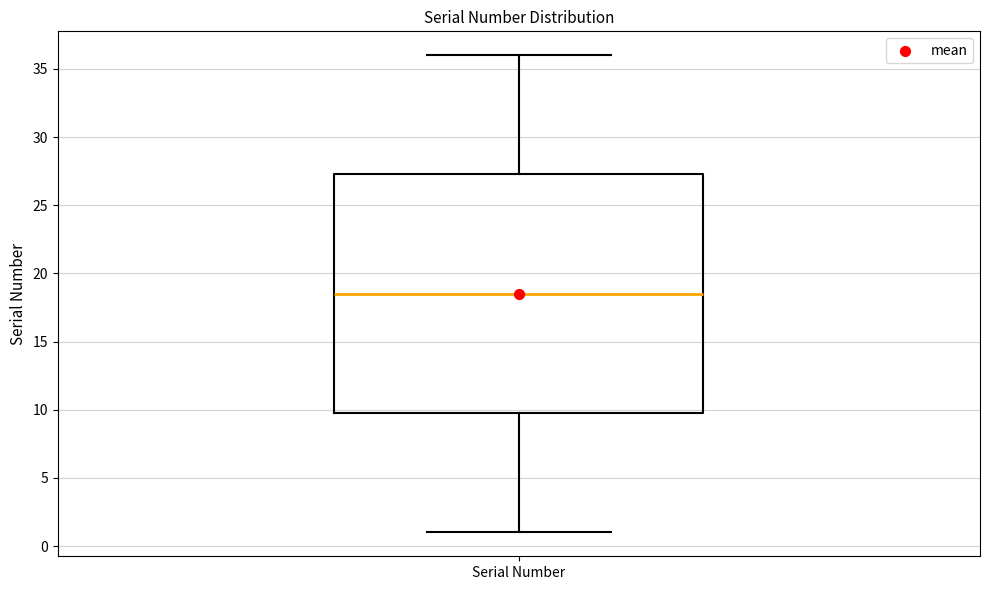

Transcribe this box plot: give where the median line is, the range the box spans, and where the two whiskers end, as read against the y-axis. The values are not printed on the chart, so give them approximately, as read against the axis.

median 18.5, box 10.0 to 27.5, whiskers 1.0 to 36.0